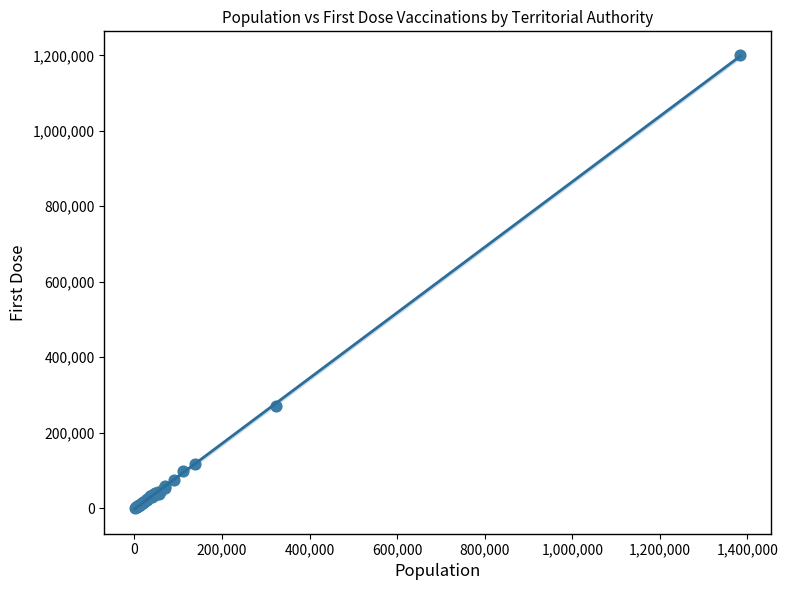

What Y value in the scatter plot is closest to 600097?

271704